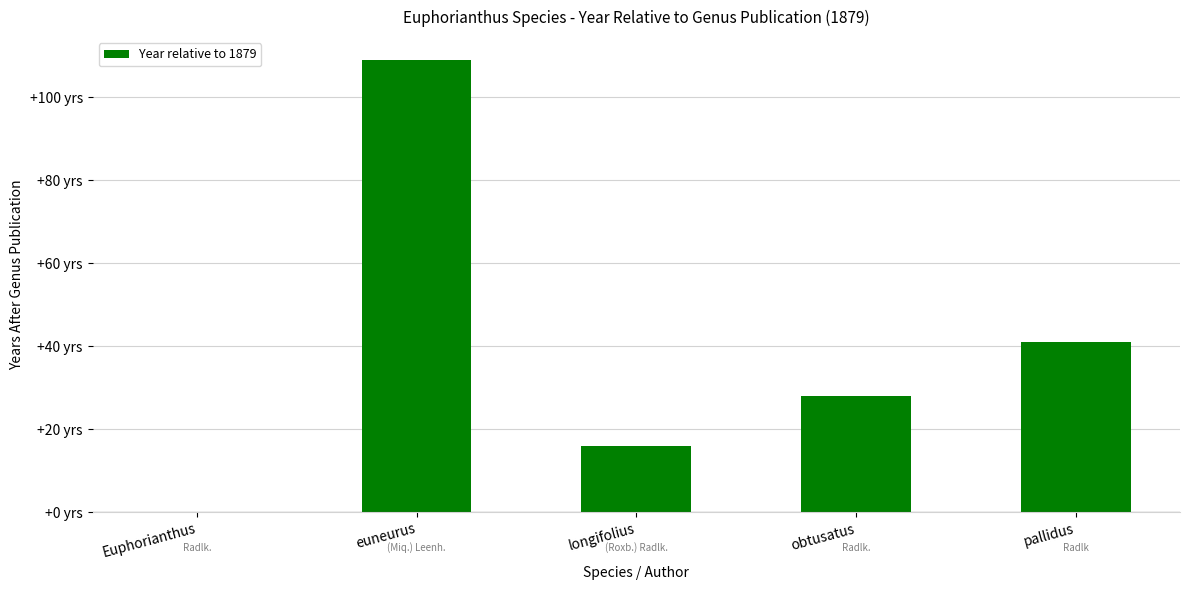

Between euneurus and Euphorianthus, which is larger?

euneurus